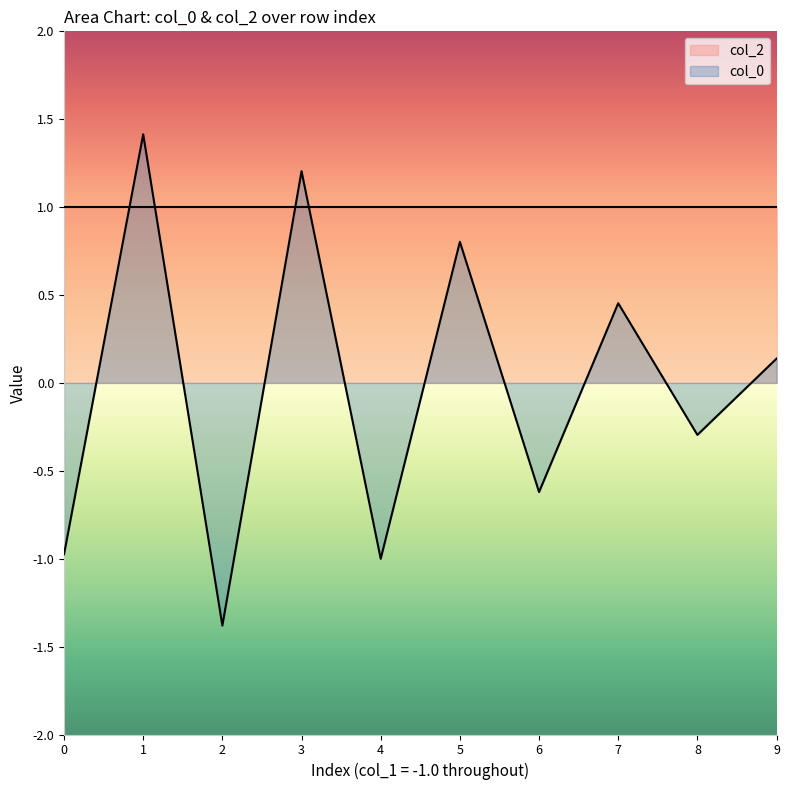

How many data points are less than 0?

5